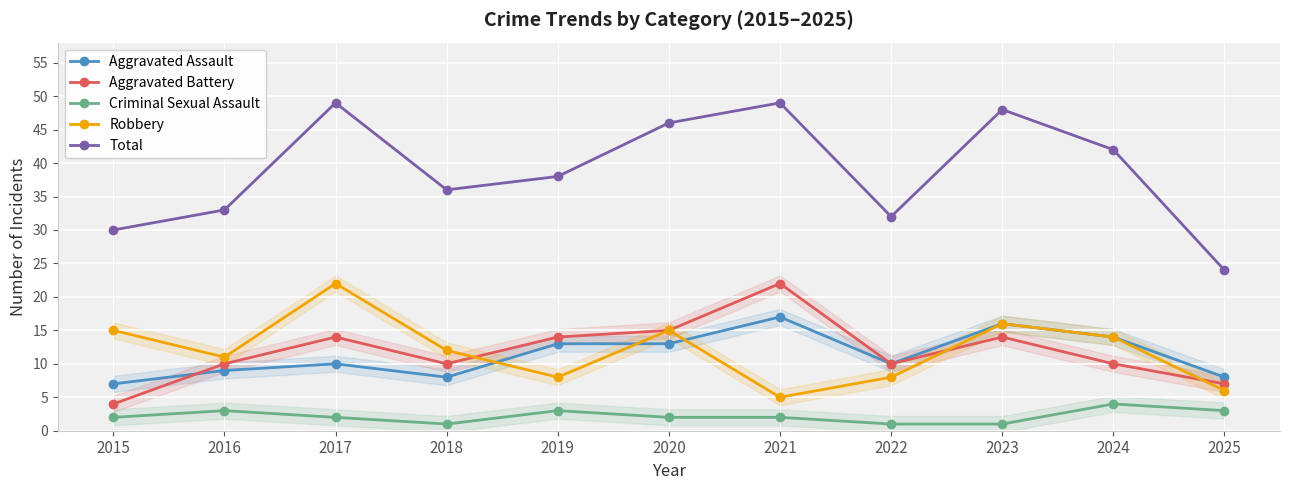

Is it true that Robbery equals 12 at 2018?

True